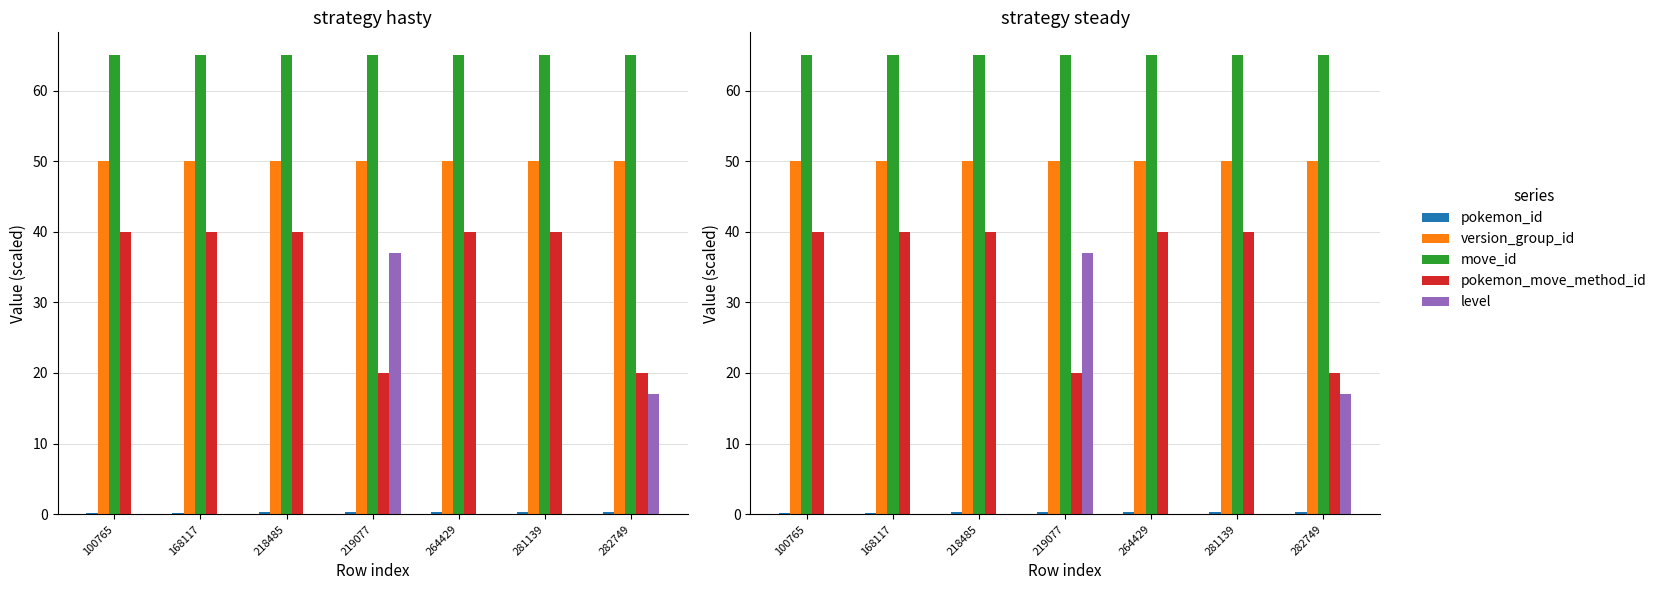

Which has a higher value, 218485 or 282749?

282749